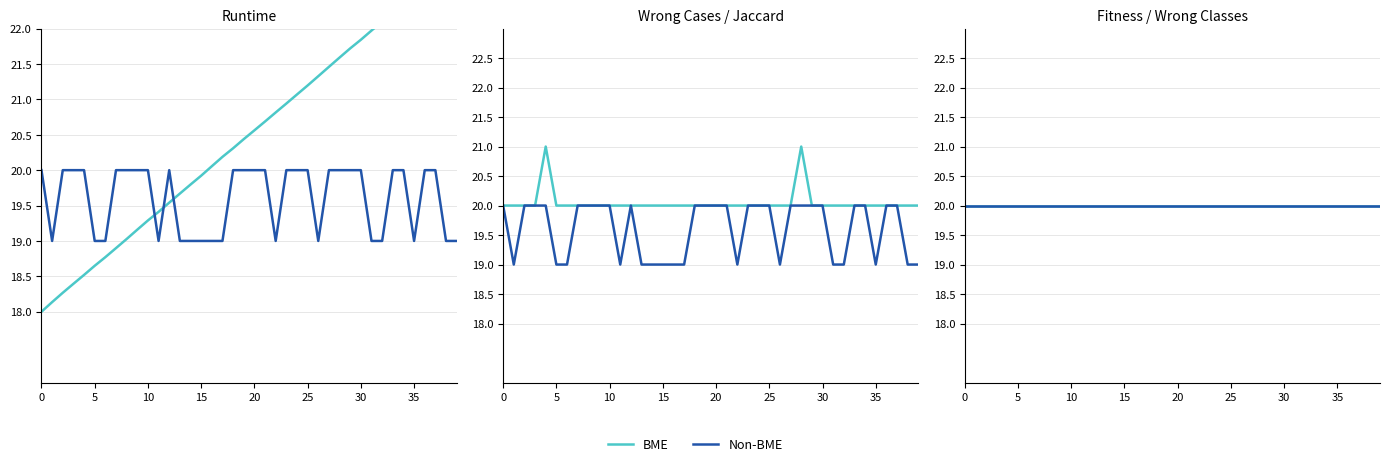

True or false: Jaccard and Fitness intersect in this chart.

False